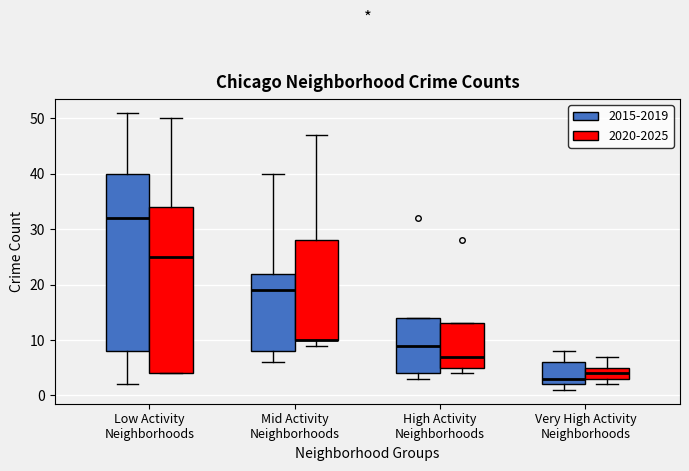

Reading left to right, read every box against the y-axis: the position of its median line, the range the box covers, and the ends of its whiskers. The values are not printed on the chart, so give them approximately, as read against the axis.

Low Activity Neighborhoods (2015-2019): median 32, box 8 to 40, whiskers 2 to 51
Low Activity Neighborhoods (2020-2025): median 25, box 4 to 34, whiskers 4 to 50
Mid Activity Neighborhoods (2015-2019): median 19, box 8 to 22, whiskers 6 to 40
Mid Activity Neighborhoods (2020-2025): median 10 (drawn on the box's lower edge), box 10 to 28, whiskers 9 to 47
High Activity Neighborhoods (2015-2019): median 9, box 4 to 14, whiskers 3 to 14
High Activity Neighborhoods (2020-2025): median 7, box 5 to 13, whiskers 4 to 13
Very High Activity Neighborhoods (2015-2019): median 3, box 2 to 6, whiskers 1 to 8
Very High Activity Neighborhoods (2020-2025): median 4, box 3 to 5, whiskers 2 to 7